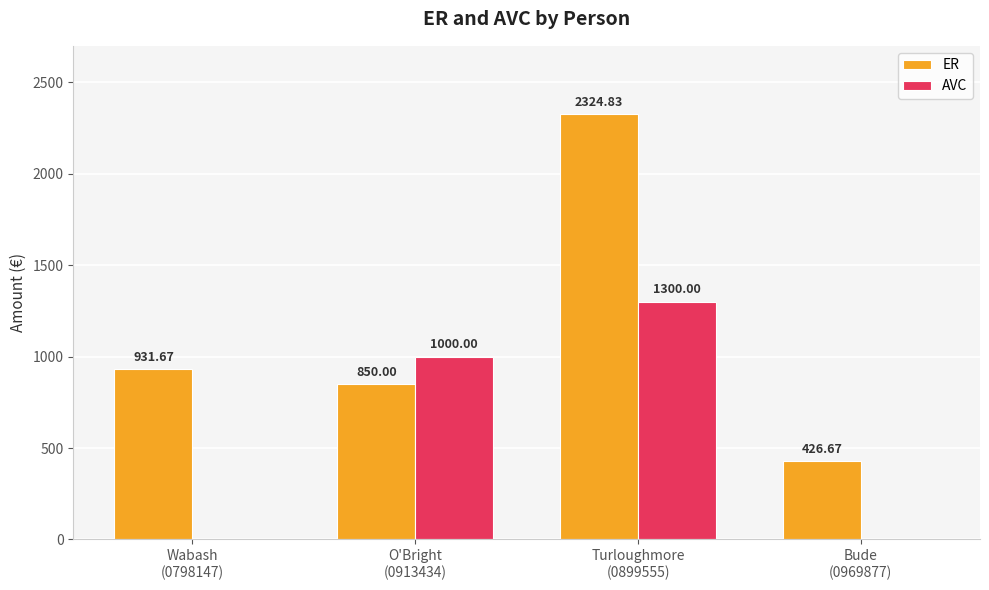

The ER series shows 426.7 at Bude
(0969877). True or false?

True